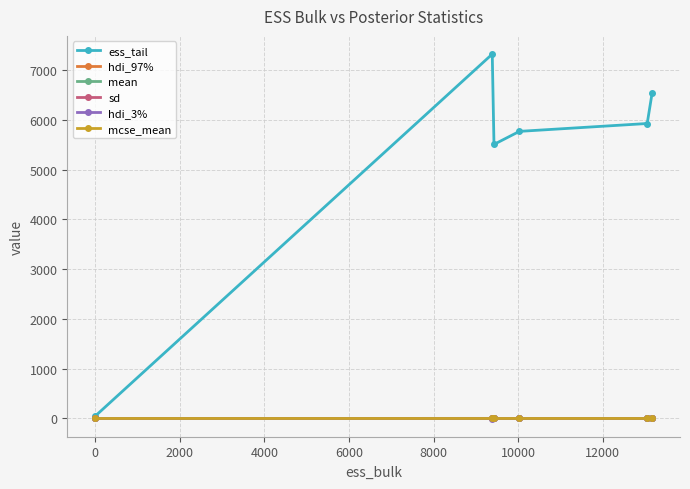

True or false: mean and hdi_97% cross at least once.

False